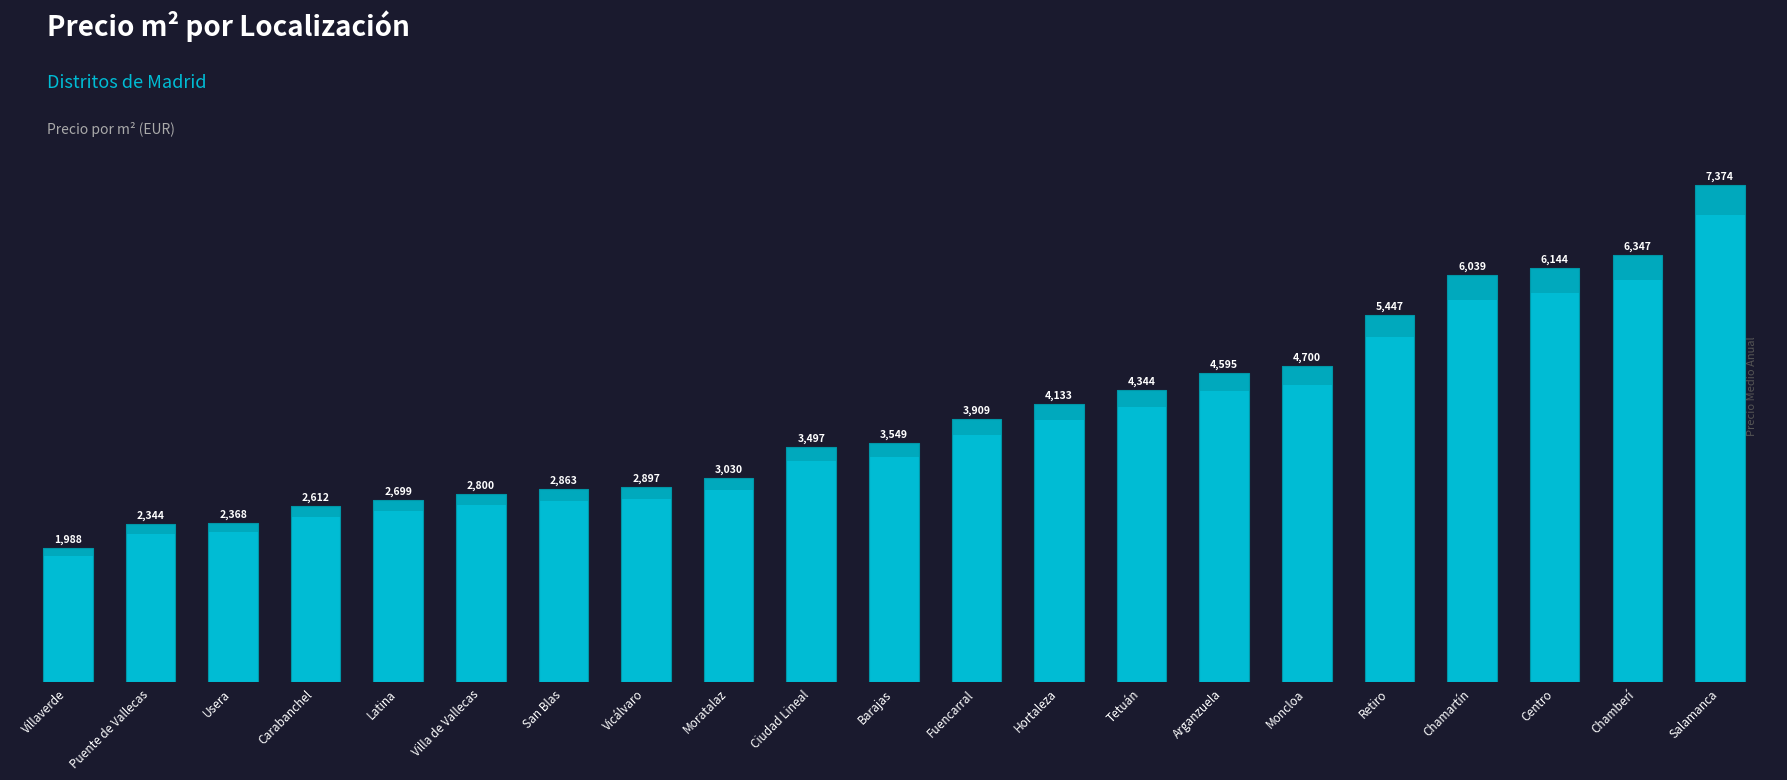

Is it true that the value at Usera is 2368?

True